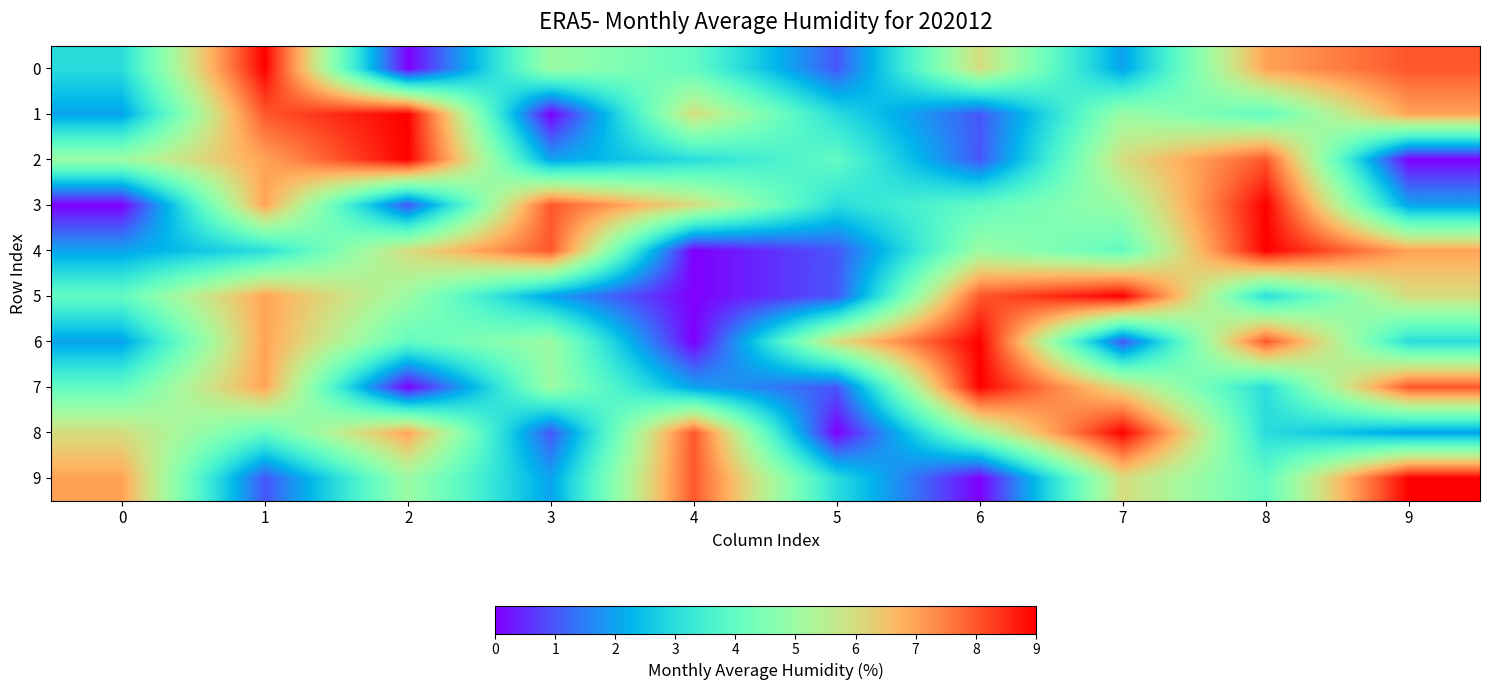

How many data points does each series have?

10